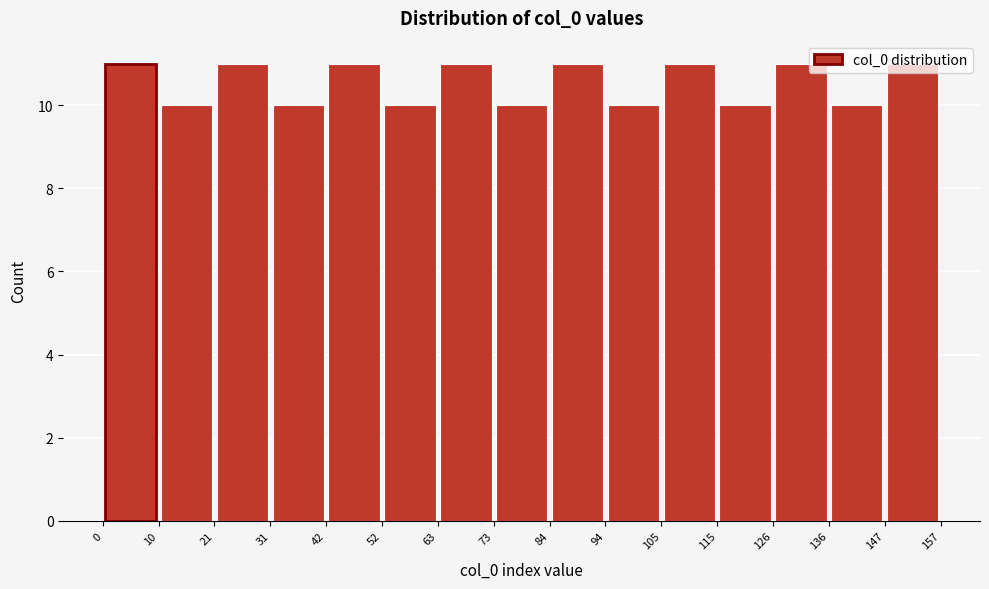

Reading left to right, transcribe this chart: for each bar, give the range it covers on the x-axis and its height. The values are not printed on the chart, so give them approximately, as read against the axis.

0 to 10: 11
10 to 21: 10
21 to 31: 11
31 to 42: 10
42 to 52: 11
52 to 63: 10
63 to 73: 11
73 to 84: 10
84 to 94: 11
94 to 105: 10
105 to 115: 11
115 to 126: 10
126 to 136: 11
136 to 147: 10
147 to 157: 11